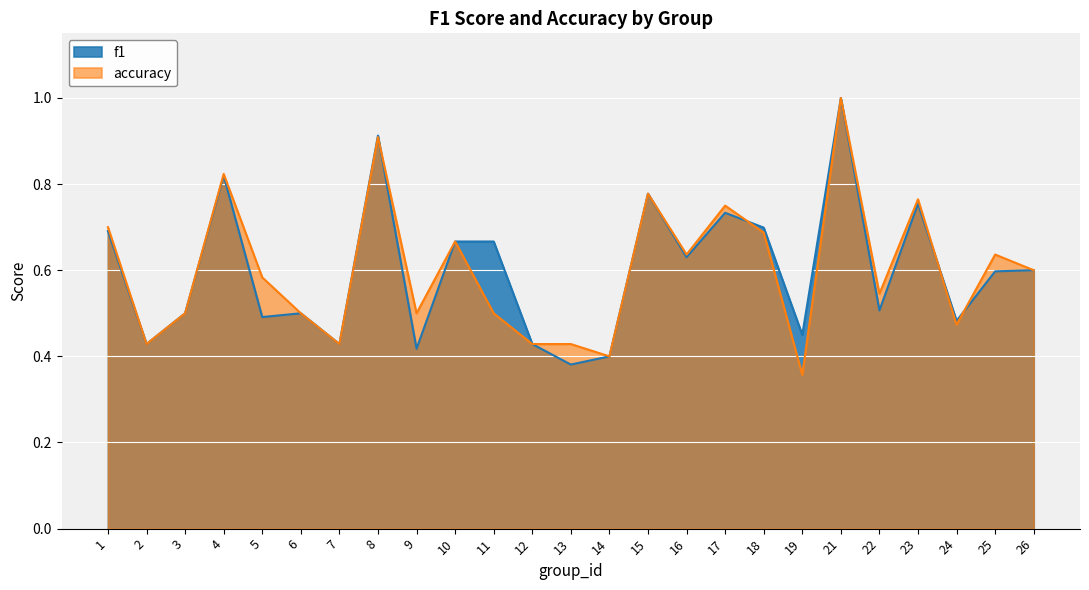

What is the total value across all series at 2?

0.9